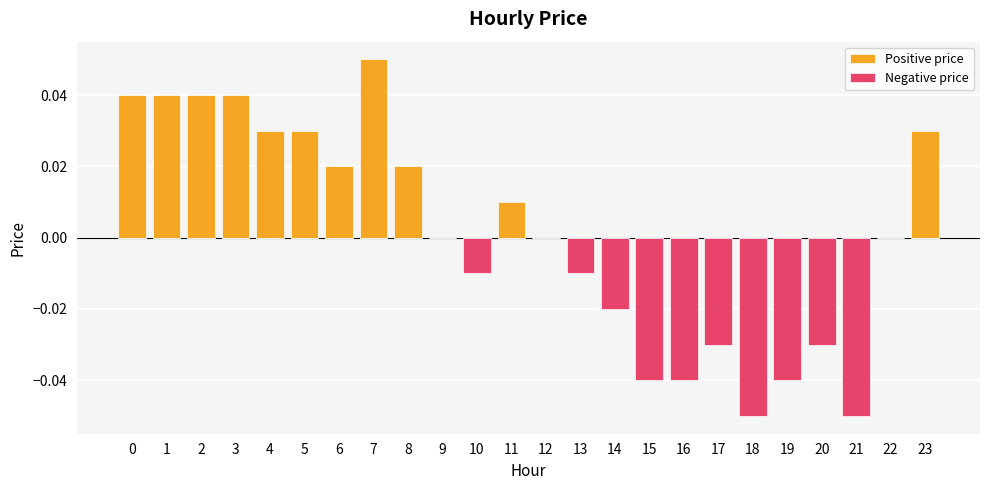

Which series has the largest range (max minus min)?

Positive price